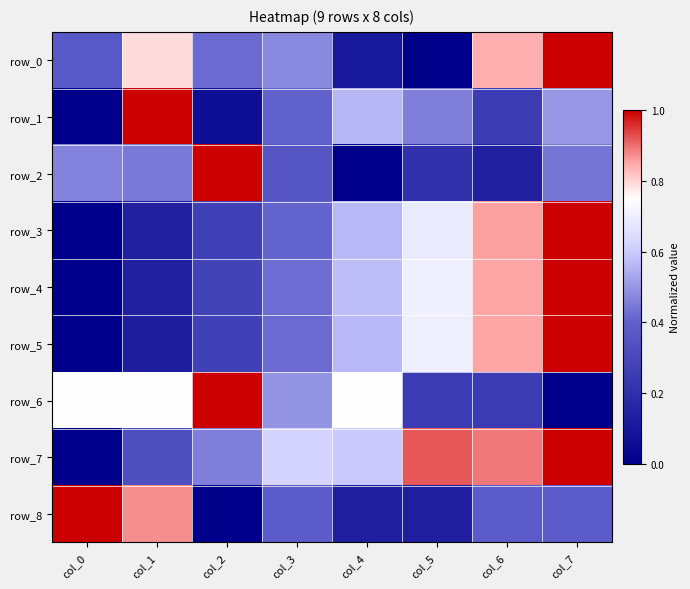

What is the spread (max minus min) of values at col_3?

0.3